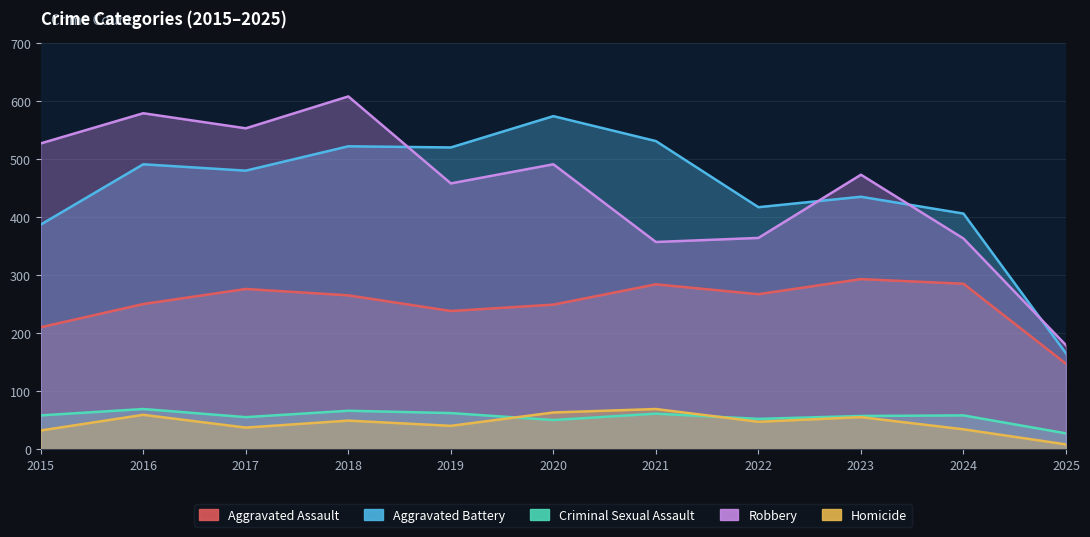

What is the minimum value shown in the chart?

8